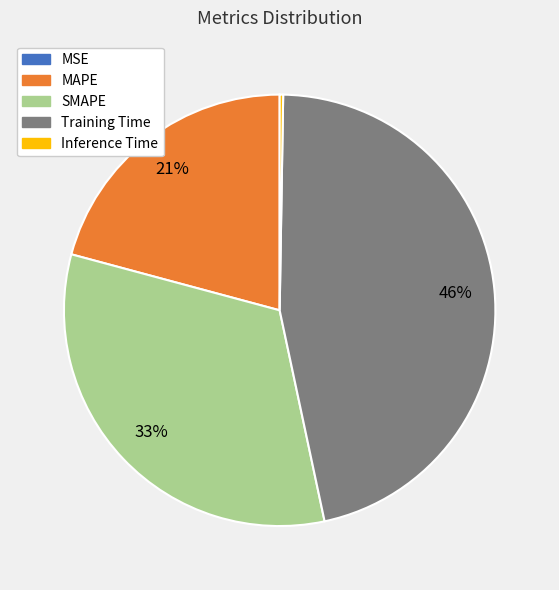

What percentage is the SMAPE slice, to the nearest percent?

33%